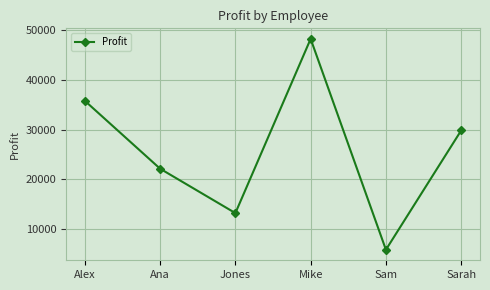

How many interior local valleys (lower than both neighbors) does the data have?

2